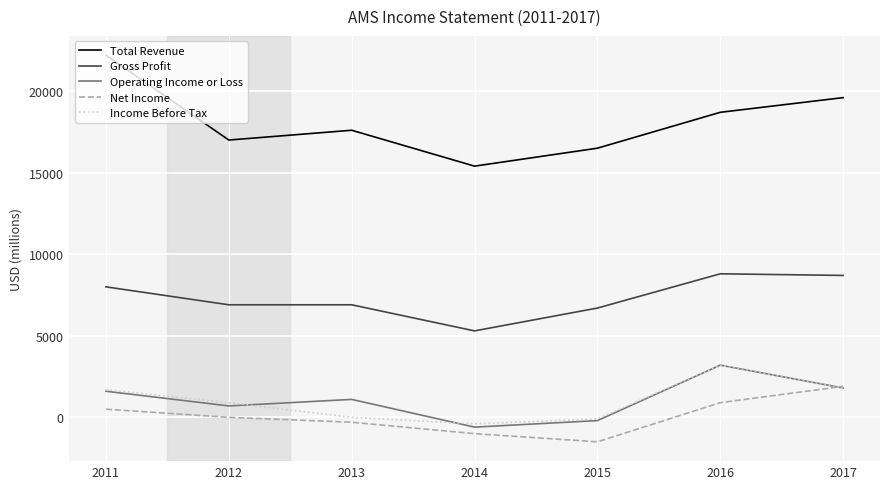

What is the sum of the Total Revenue values at 2016 and 2012?

35700